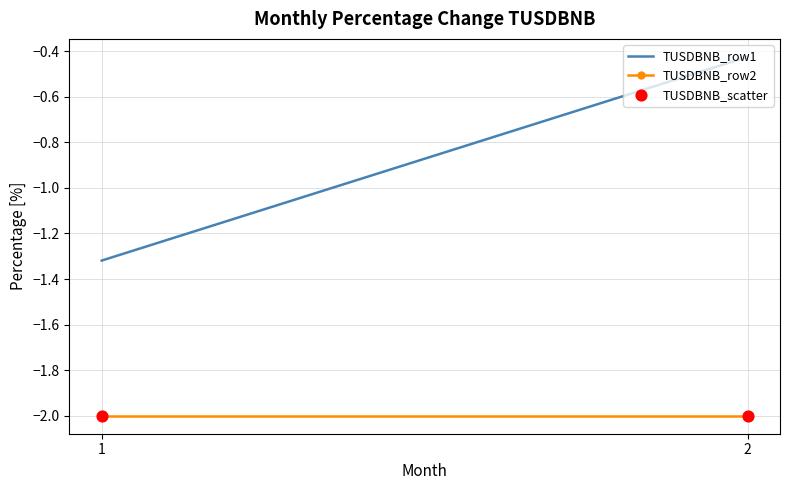

Which series contains the lowest Y value?

TUSDBNB_row2